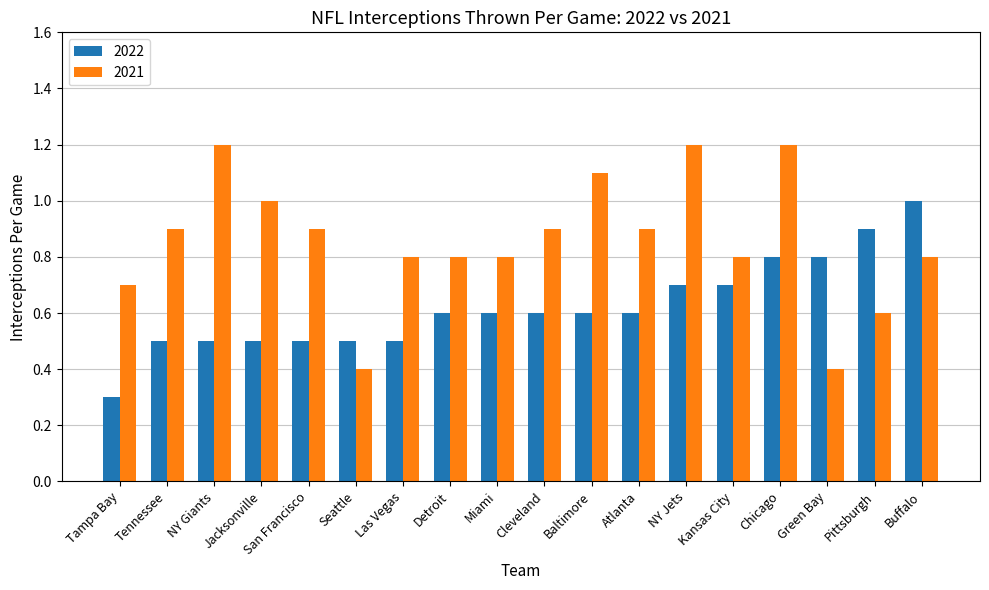

True or false: 2021 has a value of 0.4 at Seattle.

True